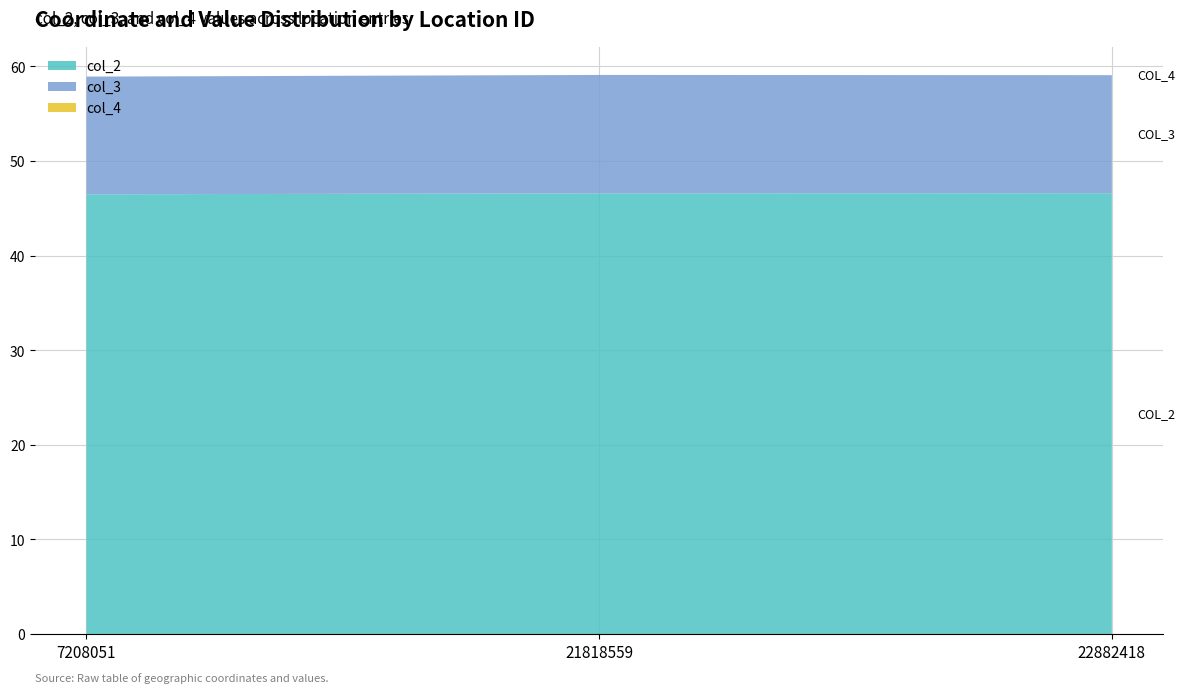

Reading right to left, what are all the values shown in this chart?

col_2: 46.6	46.6	46.5
col_3: 12.5	12.5	12.4
col_4: 0.0	0.0	0.0